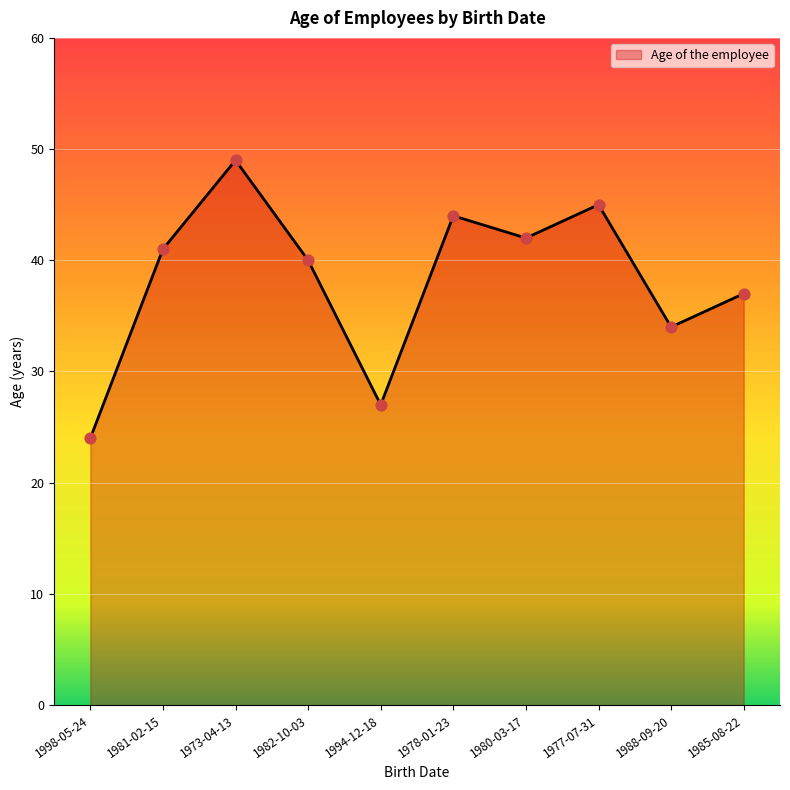

What is the change in value from 1998-05-24 to 1978-01-23?

+20